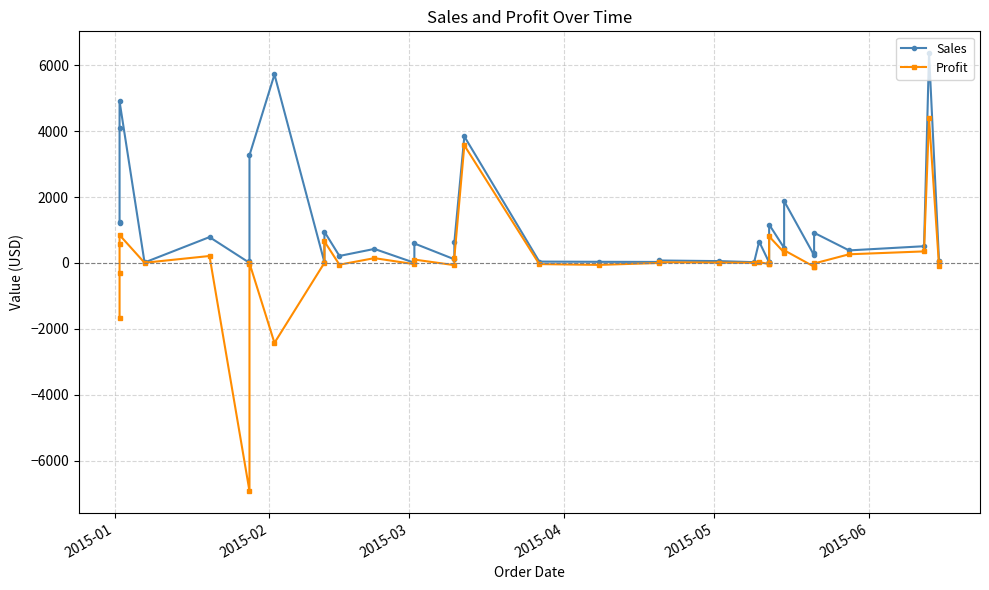

True or false: Sales and Profit cross at least once.

False